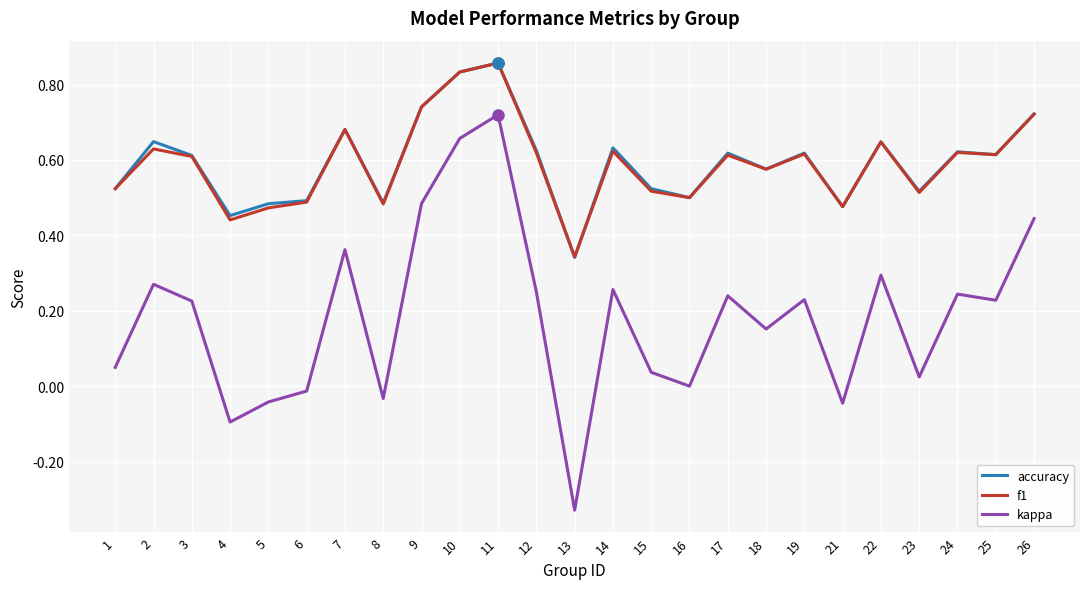

The f1 series shows 0.2 at 8. True or false?

False